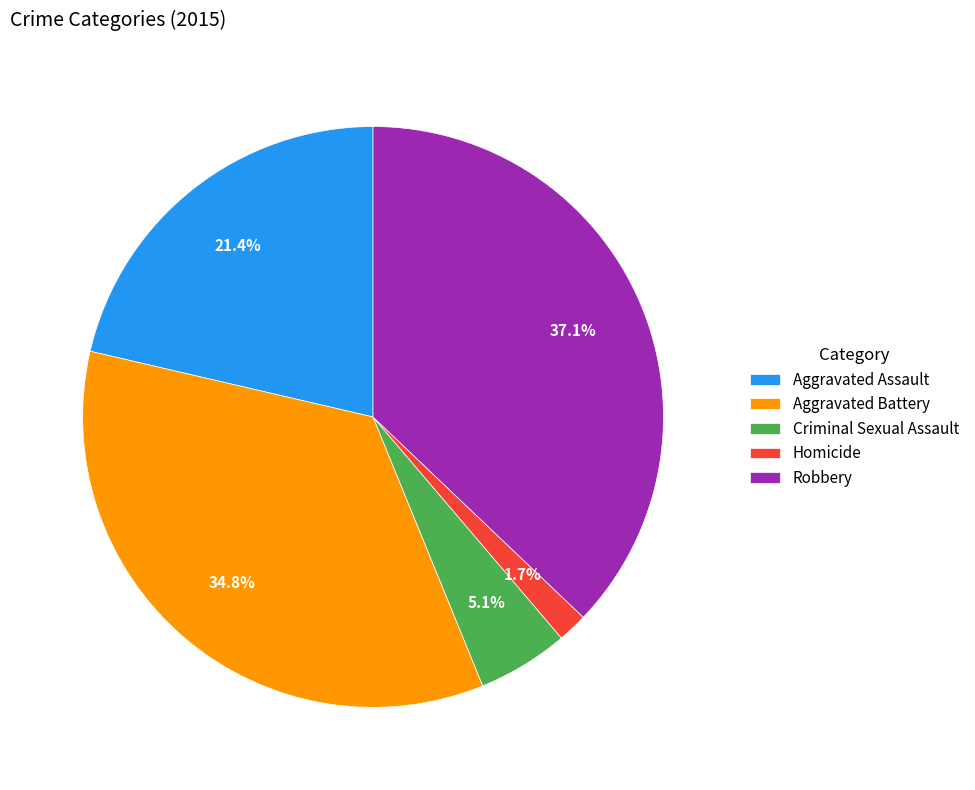

Between Aggravated Assault and Criminal Sexual Assault, which is larger?

Aggravated Assault